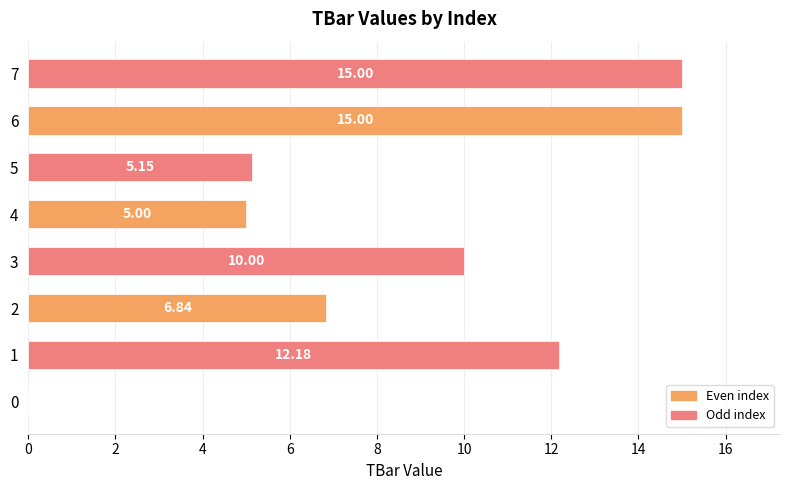

Does the chart contain stacked bars?

No